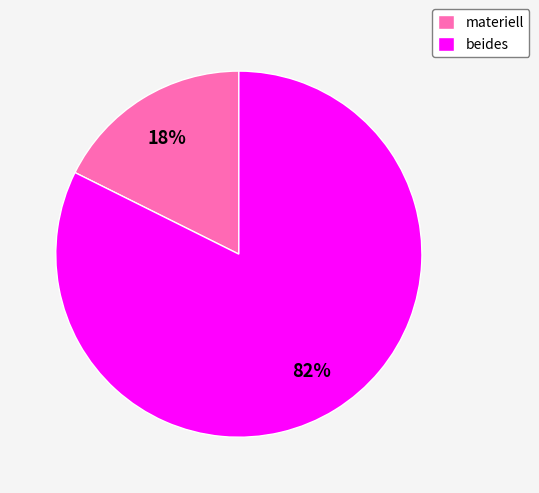

Combined, do beides and materiell account for over 50%?

Yes